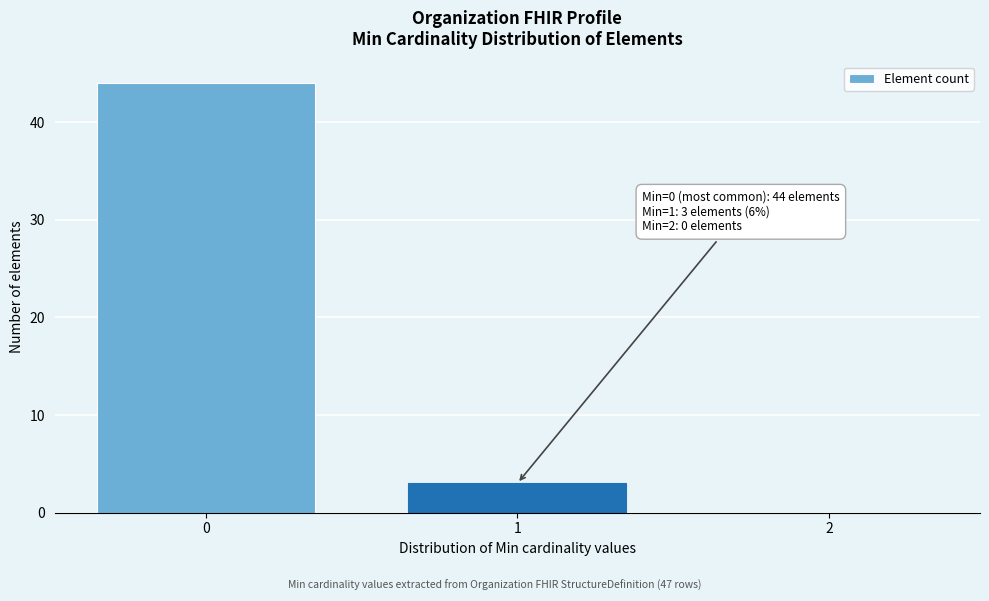

Reading right to left, transcribe all the data shown in this chart.

2=0	1=3	0=44